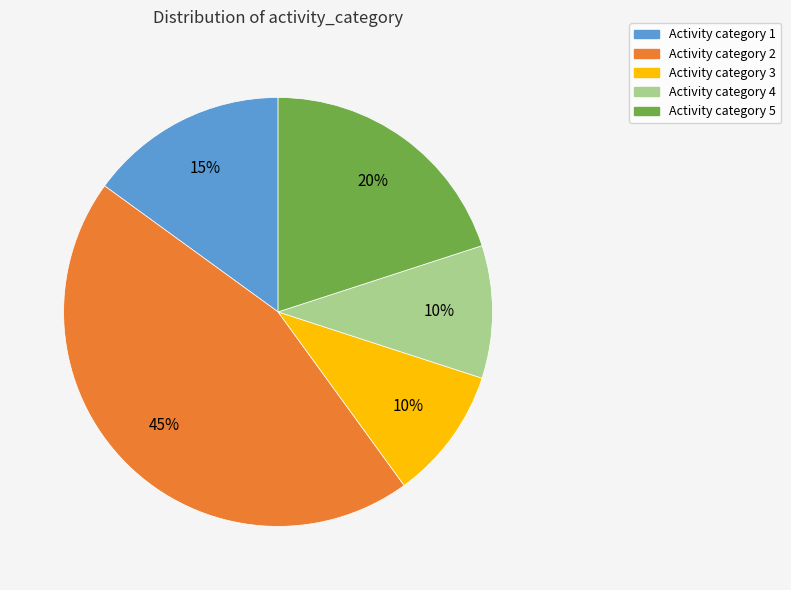

Count the number of slices in the pie.

5